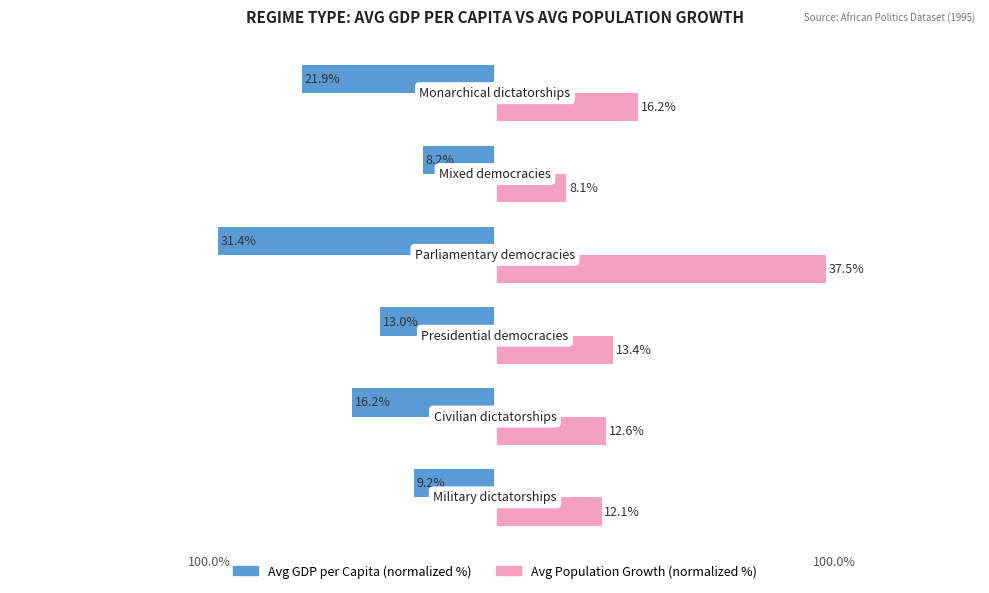

Which series has the widest spread of values?

Avg Population Growth (normalized %)